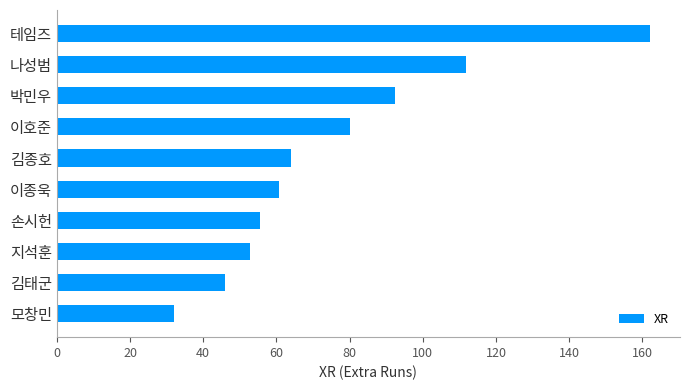

What value does the data have at 지석훈?

52.9